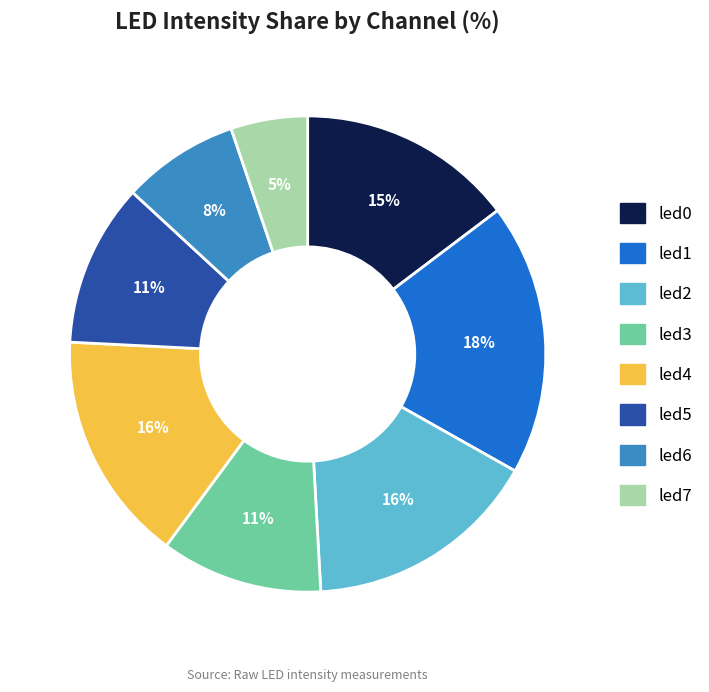

To the nearest percent, what portion does led0 represent?

15%